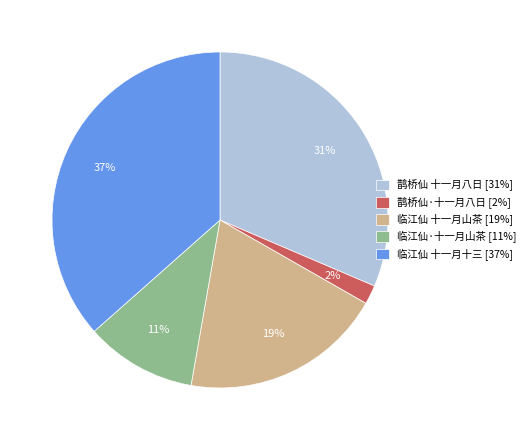

To the nearest percent, what portion does 鹊桥仙 十一月八日 represent?

31%